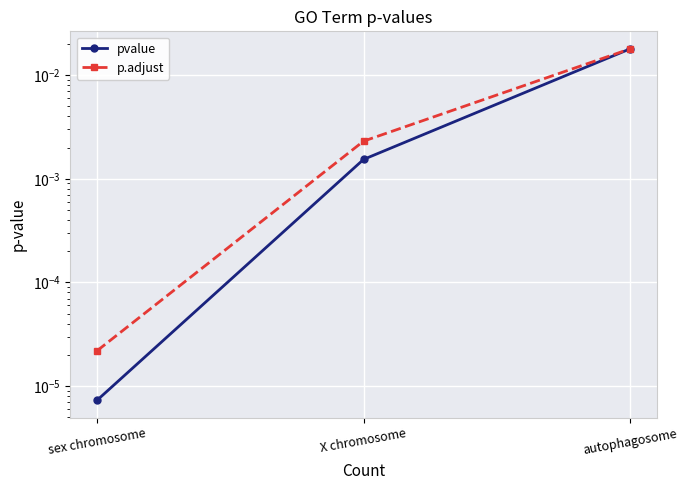

Count the number of data series in this chart.

2